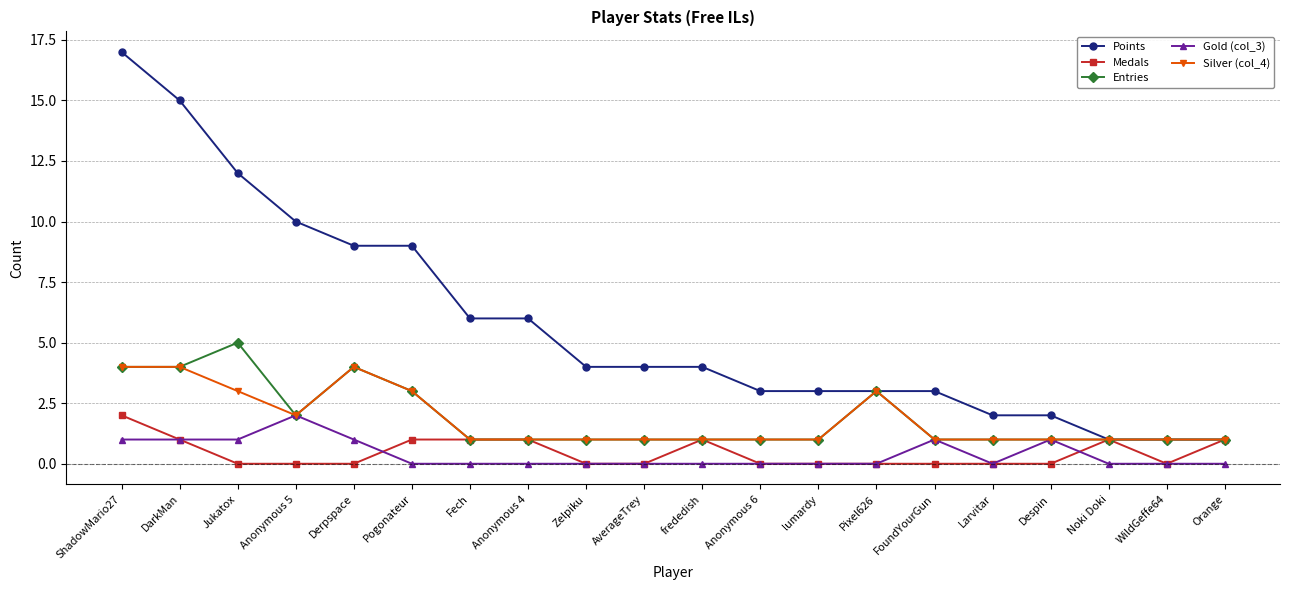

Is the value of Points at Orange greater than the value of Medals at Pixel626?

Yes